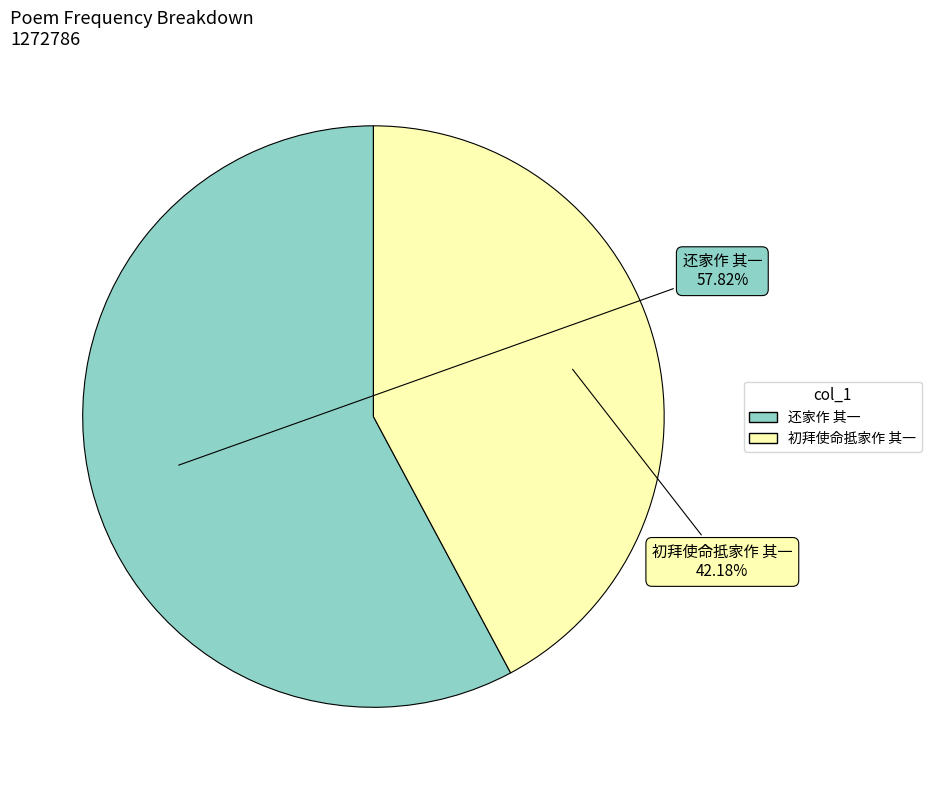

How many segments does this pie chart have?

2